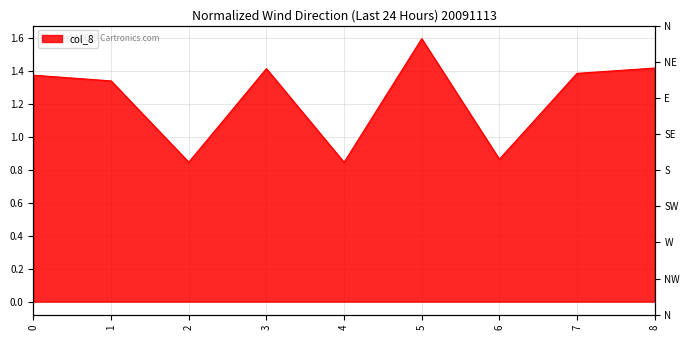

Reading right to left, transcribe all the data shown in this chart.

8=1.4	7=1.4	6=0.9	5=1.6	4=0.8	3=1.4	2=0.8	1=1.3	0=1.4